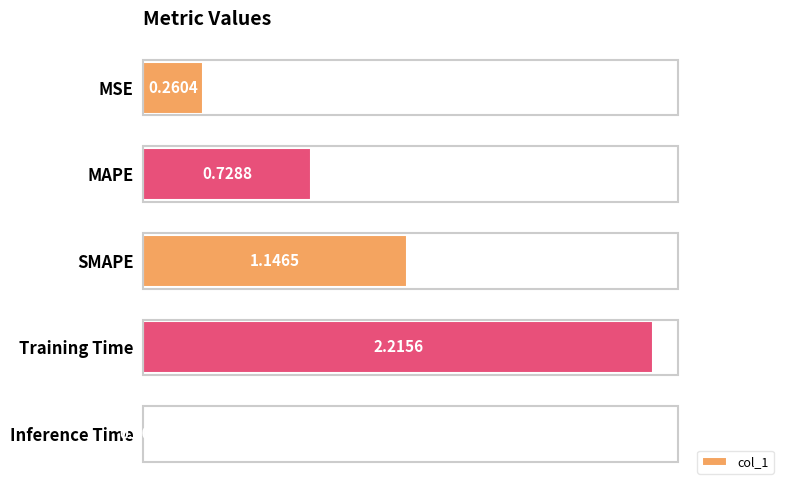

Which label corresponds to the smallest value in the chart?

Inference Time